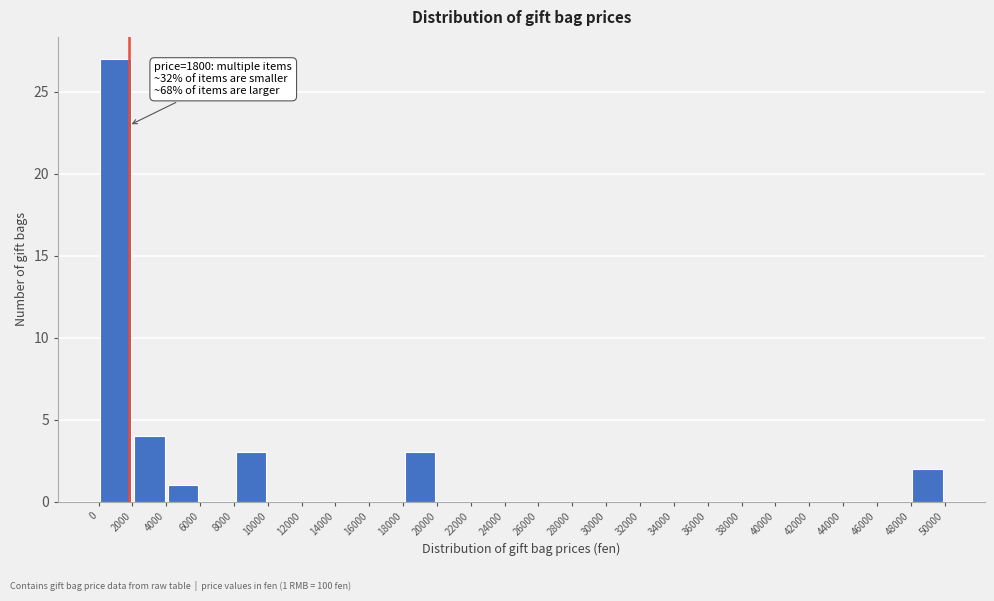

Over which range of the x-axis is the bar tallest?

0 to 2000